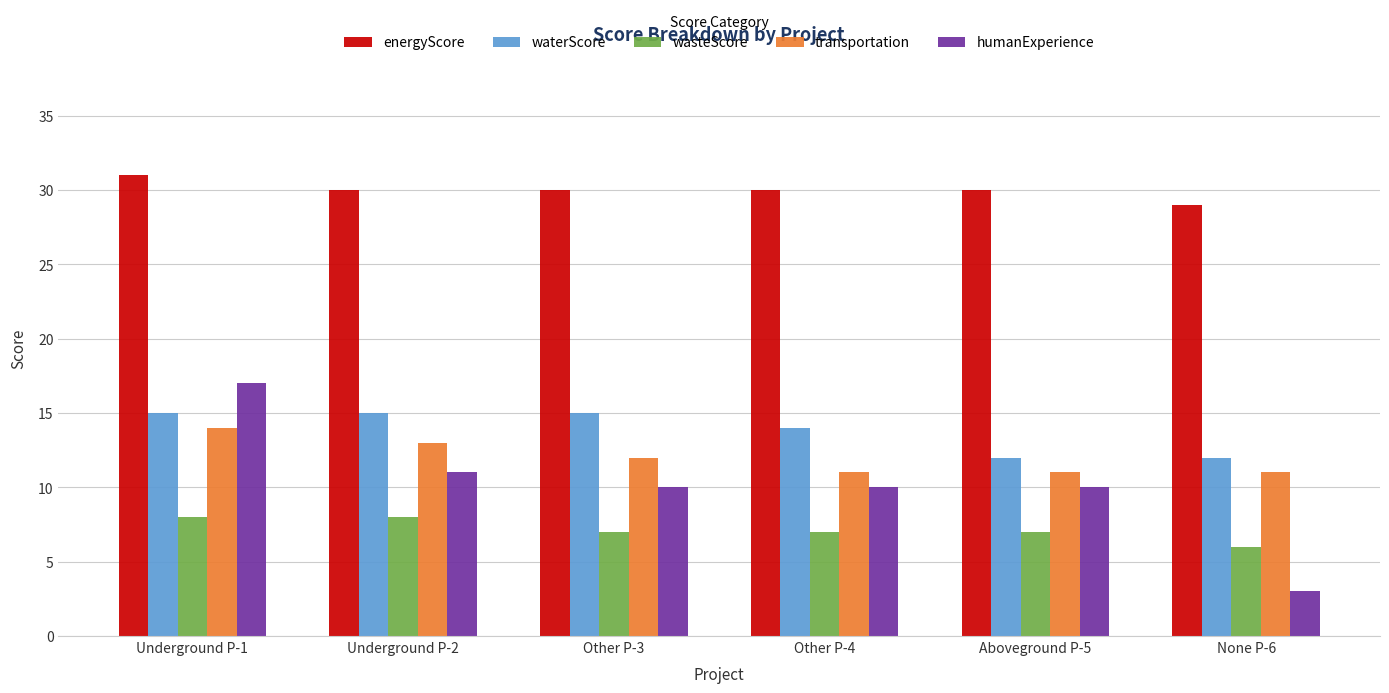

Which category has the highest value in the transportation series?

Underground P-1